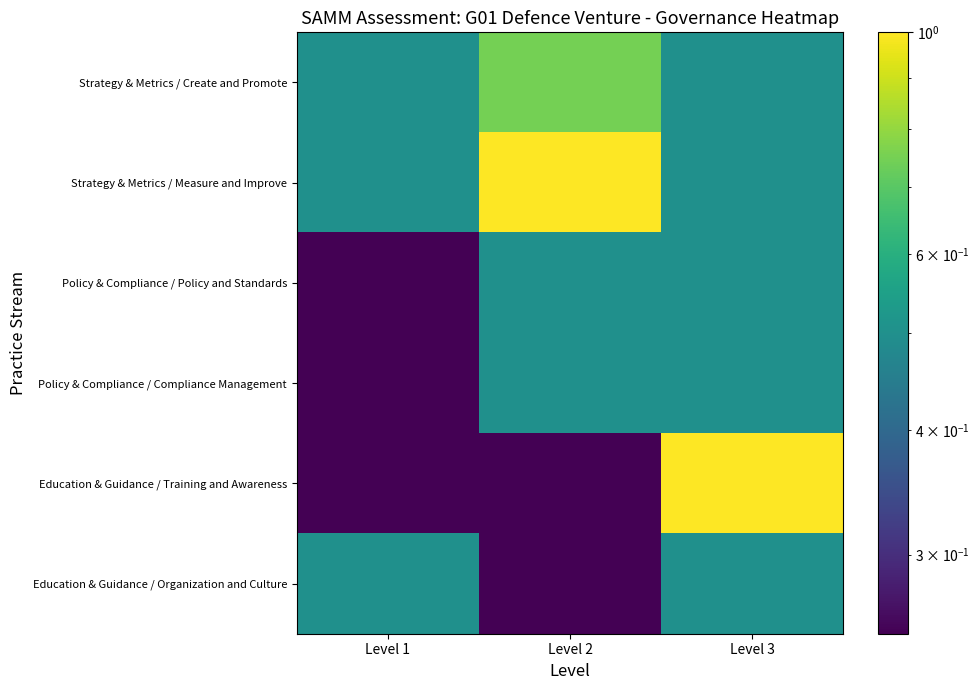

Count the number of categories in the chart.

3